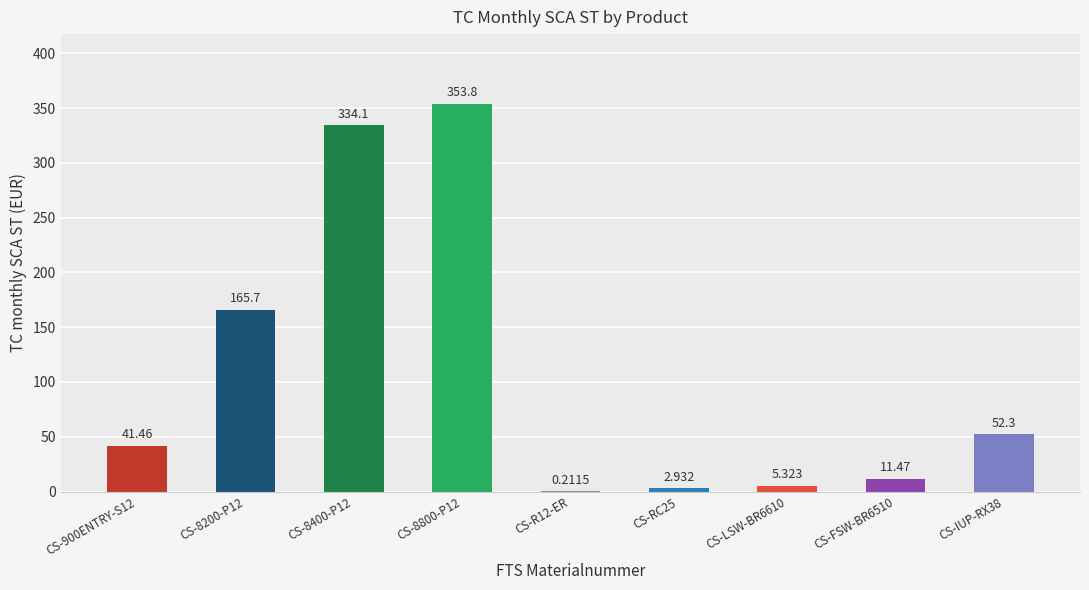

At which label is the value closest to 176?

CS-8200-P12